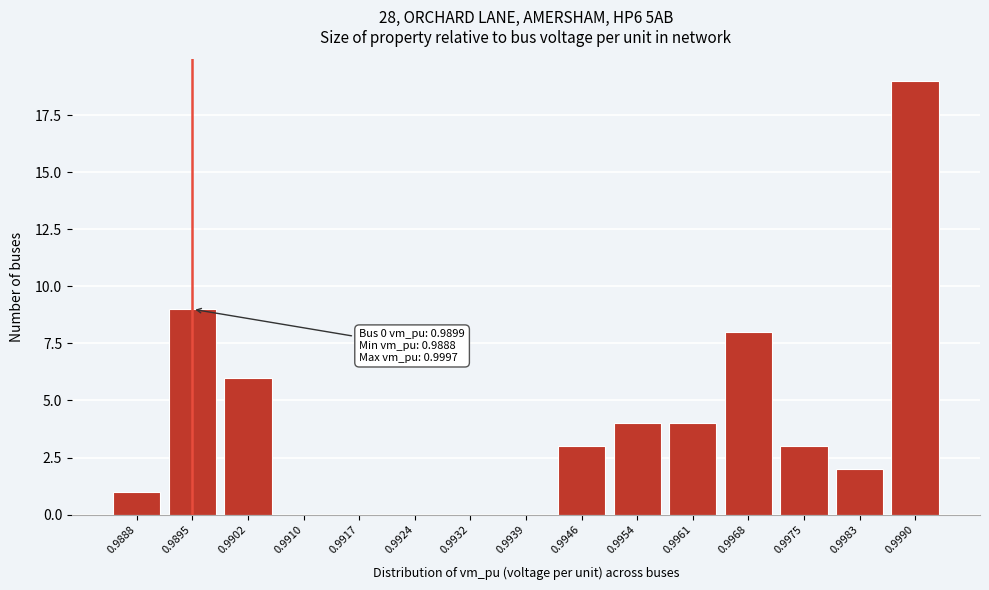

Reading right to left, what are all the values shown in this chart?

0.9990=19	0.9983=2	0.9975=3	0.9968=8	0.9961=4	0.9954=4	0.9946=3	0.9939=0	0.9932=0	0.9924=0	0.9917=0	0.9910=0	0.9902=6	0.9895=9	0.9888=1